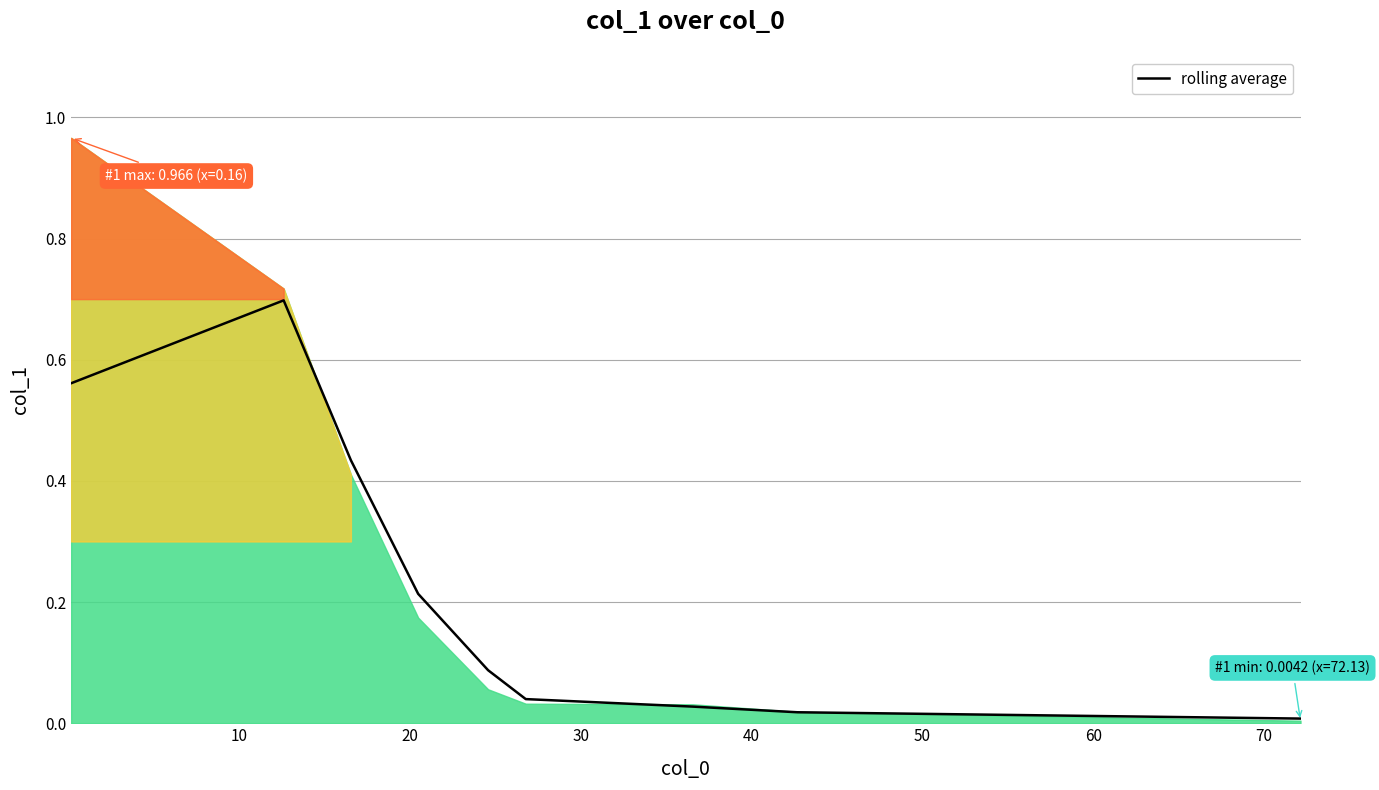

What is the difference between the maximum and minimum values?

0.7